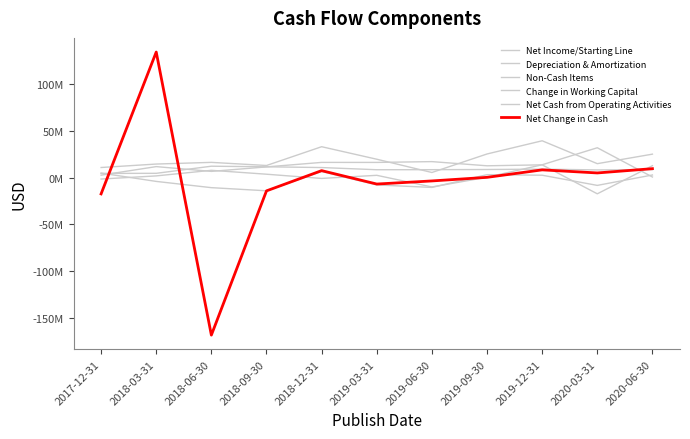

At 2018-03-31, list the series in order from largest to smallest.

Net Change in Cash, Net Cash from Operating Activities, Net Income/Starting Line, Depreciation & Amortization, Non-Cash Items, Change in Working Capital